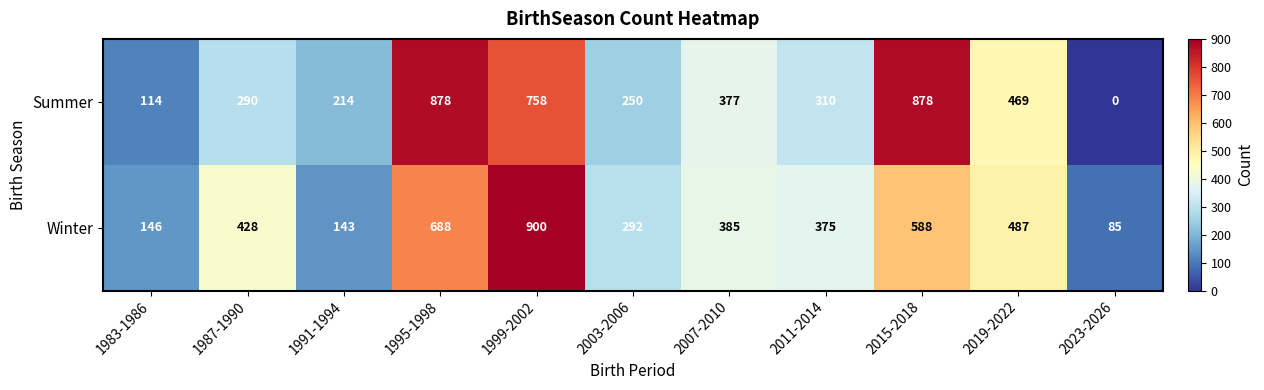

The value of Winter at 2023-2026 is 85. True or false?

True